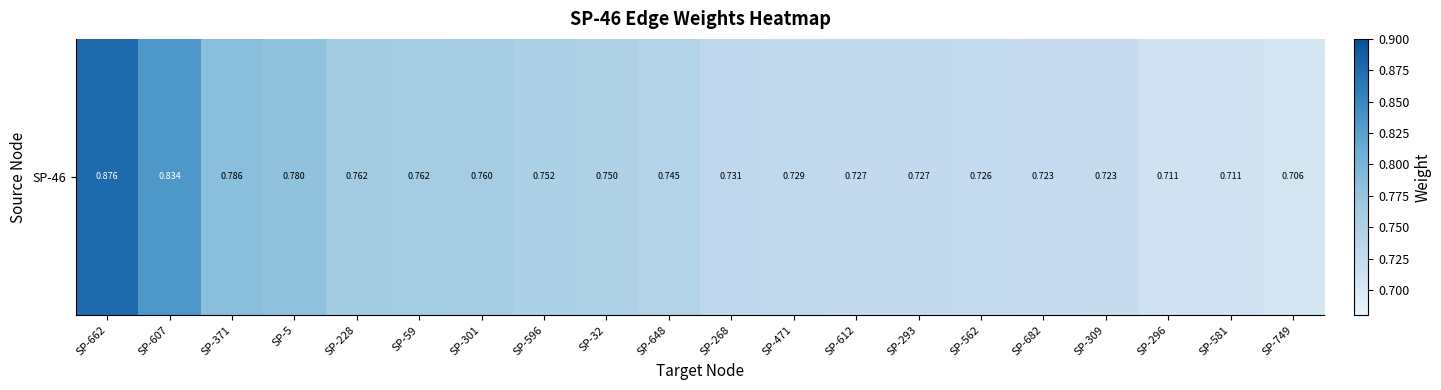

Rank the categories by value from lowest to highest.

SP-749, SP-581, SP-296, SP-309, SP-682, SP-562, SP-293, SP-612, SP-471, SP-268, SP-648, SP-32, SP-596, SP-301, SP-59, SP-228, SP-5, SP-371, SP-607, SP-662